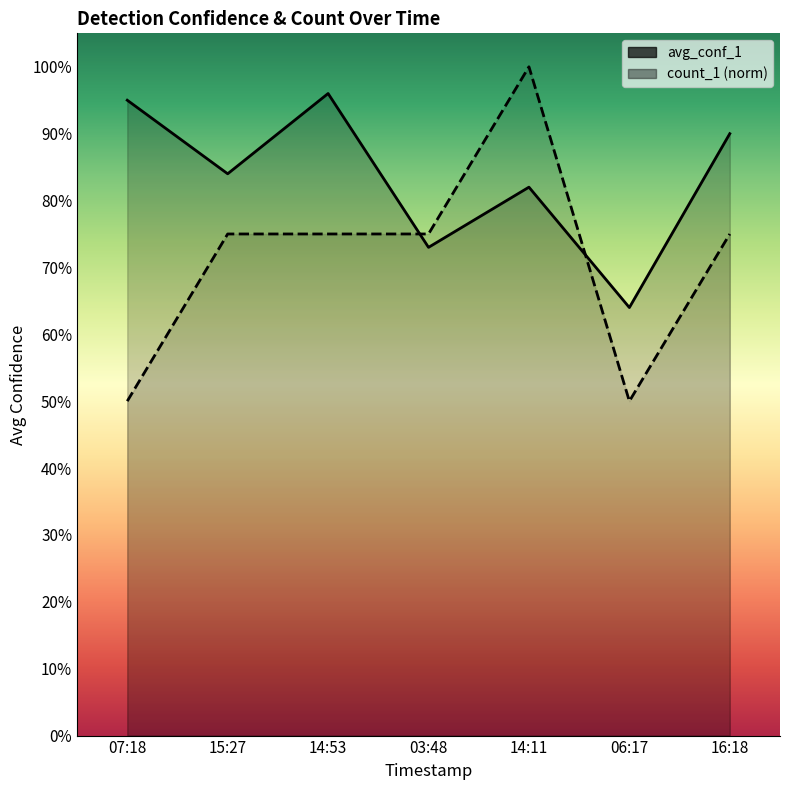

True or false: avg_conf_1 and count_1 intersect in this chart.

True